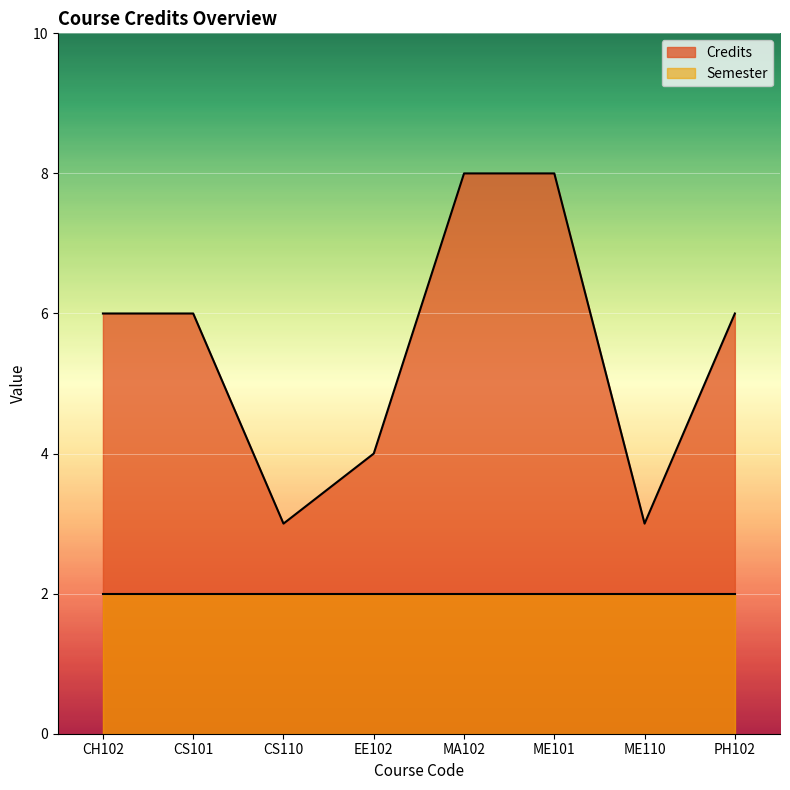

The value at CS110 is 1. True or false?

False